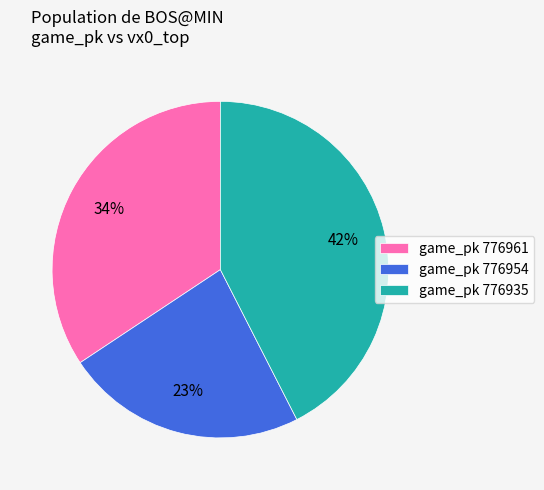

How many slices are in this pie chart?

3